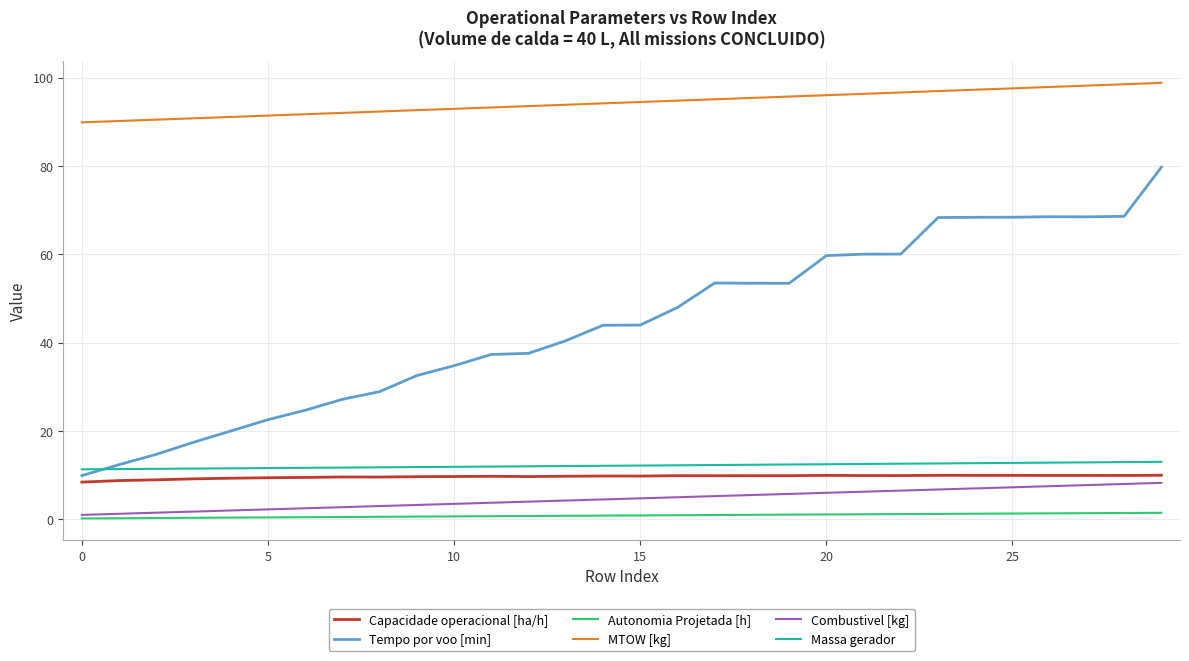

What is the lowest value of the MTOW [kg] series?

89.9